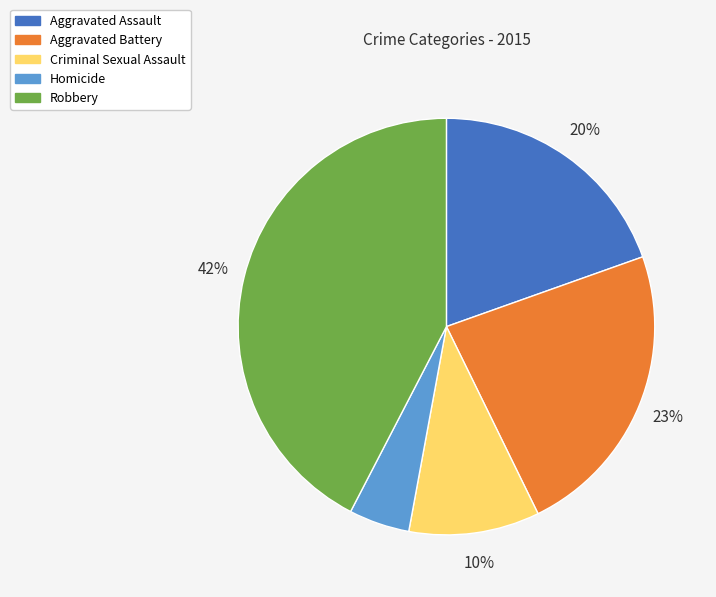

Is it true that Aggravated Battery is 8% of the pie?

False